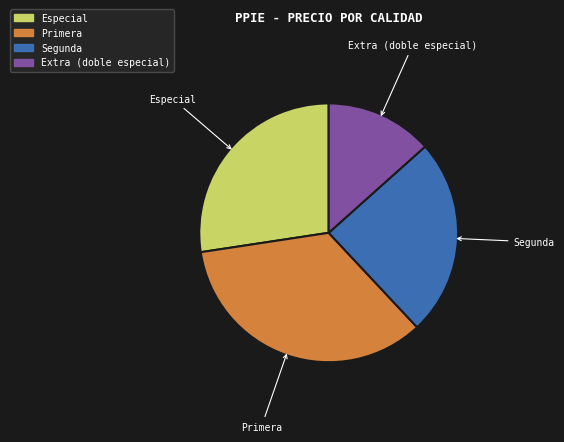

Is there any slice that represents more than half of the pie?

No